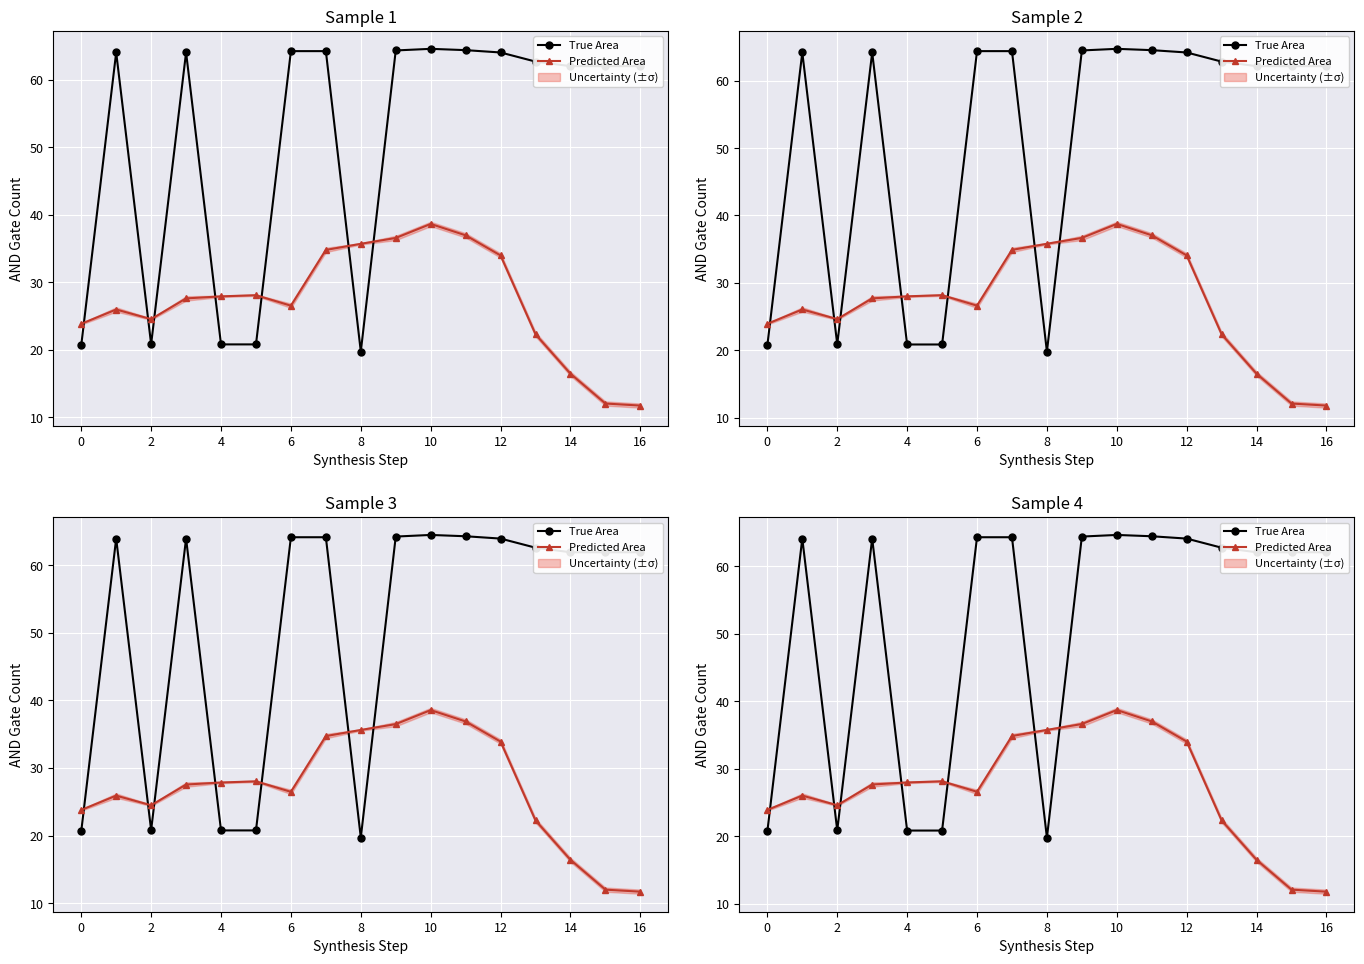

What is the difference between the maximum and second lowest values in the True Area series?

43.9